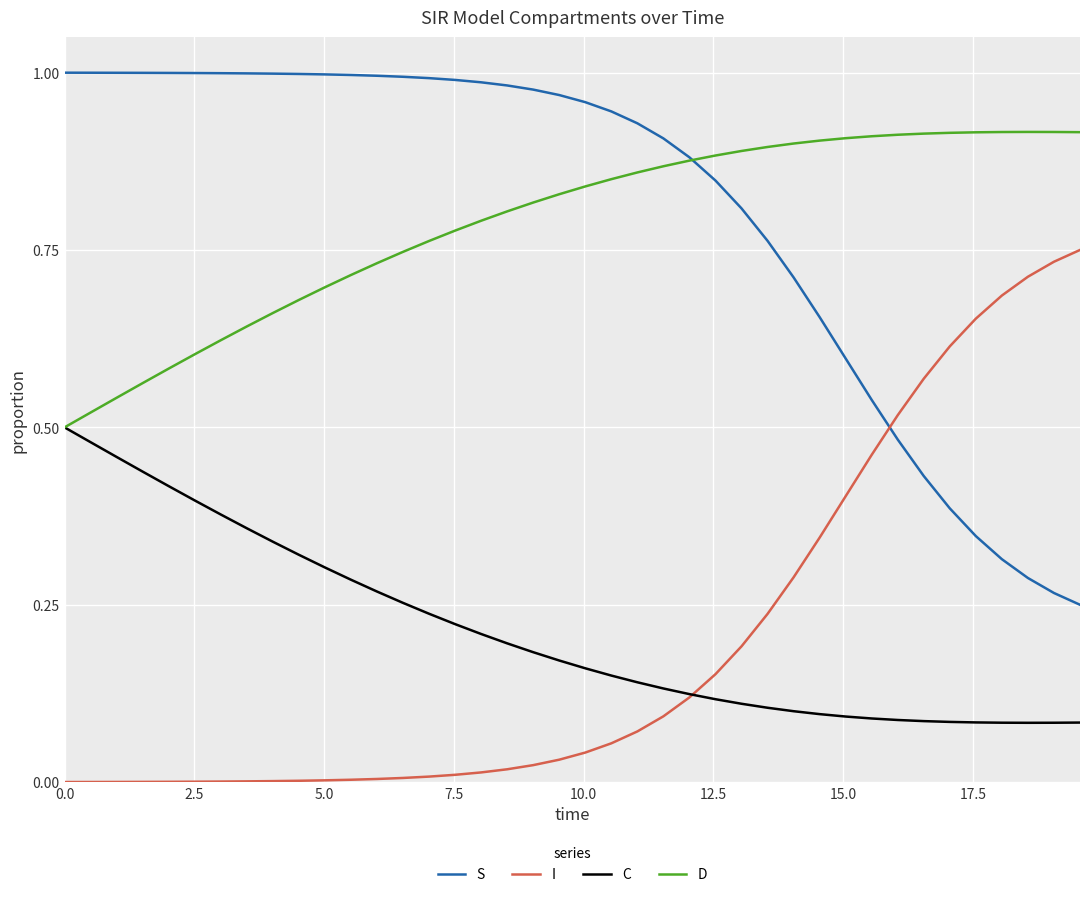

How many series are shown in this chart?

4